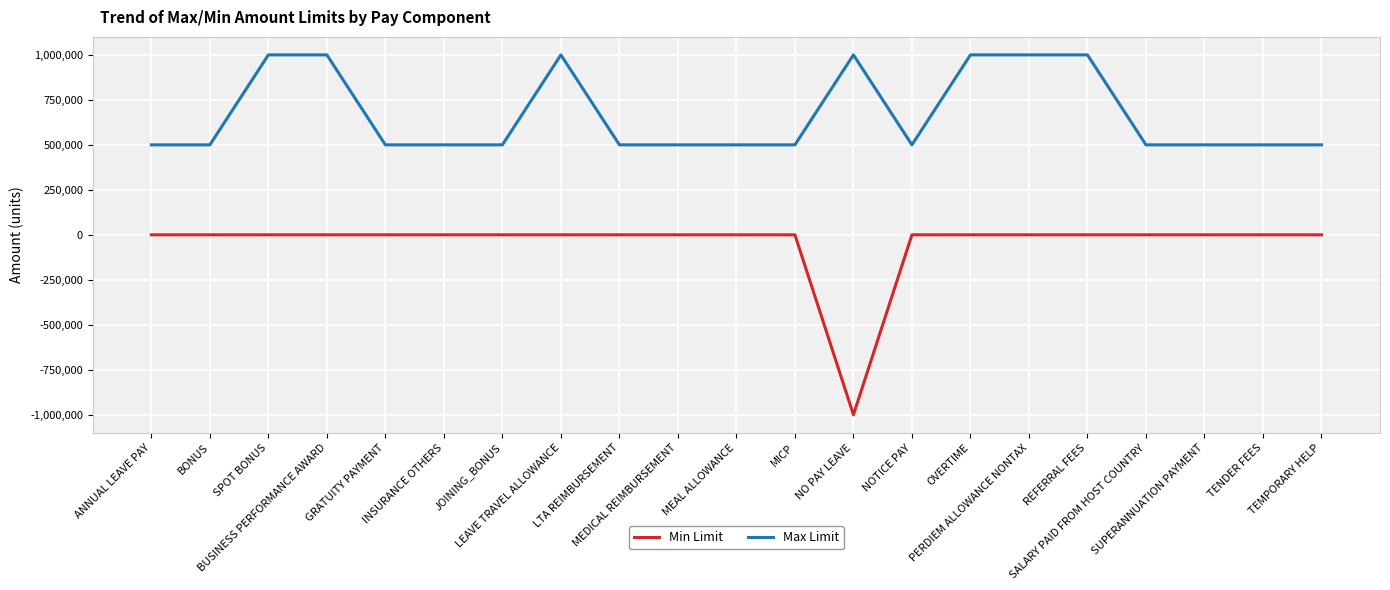

Which series has the widest spread of values?

Min Limit